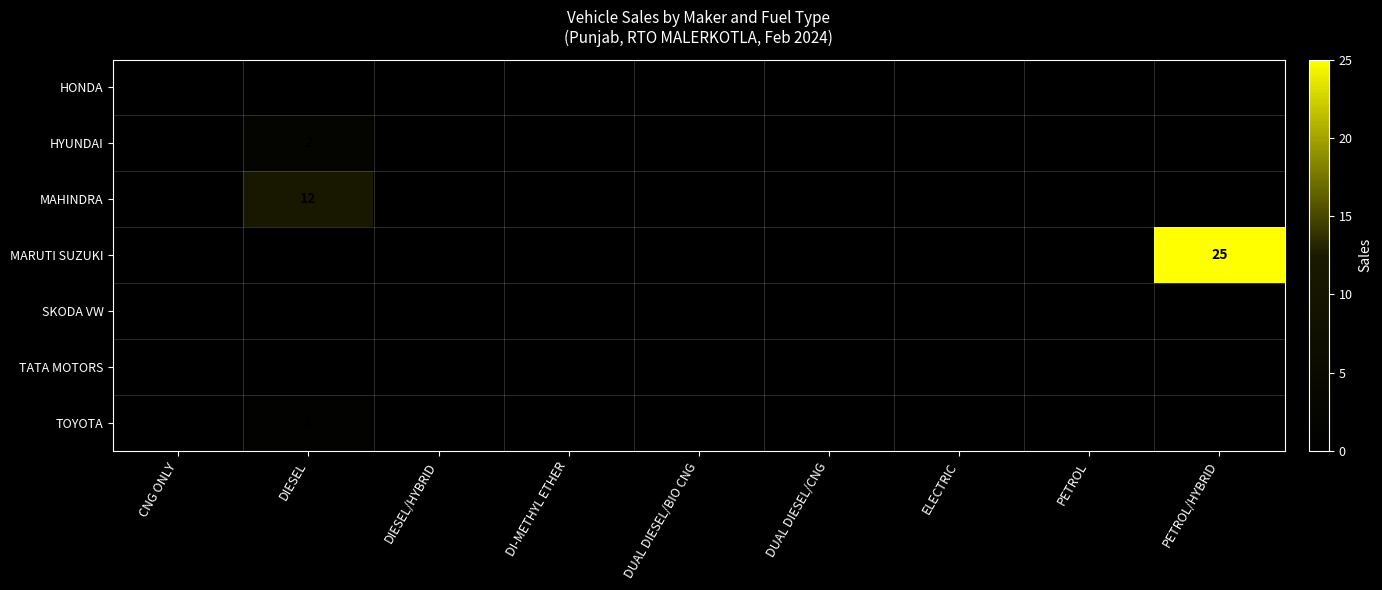

The value of HYUNDAI at DIESEL is 2. True or false?

True